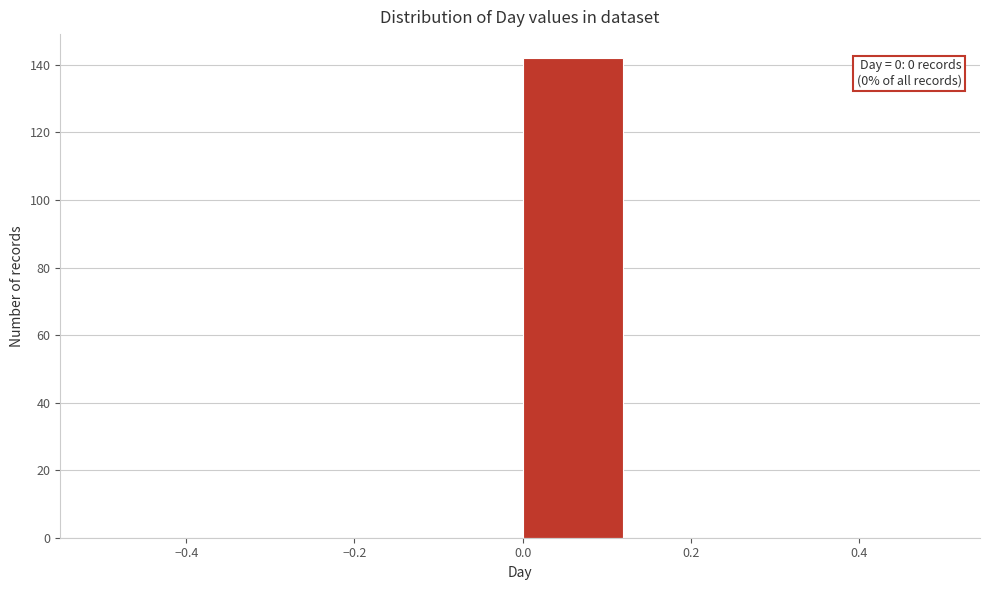

Which range on the x-axis has the tallest bar?

0.000 to 0.125